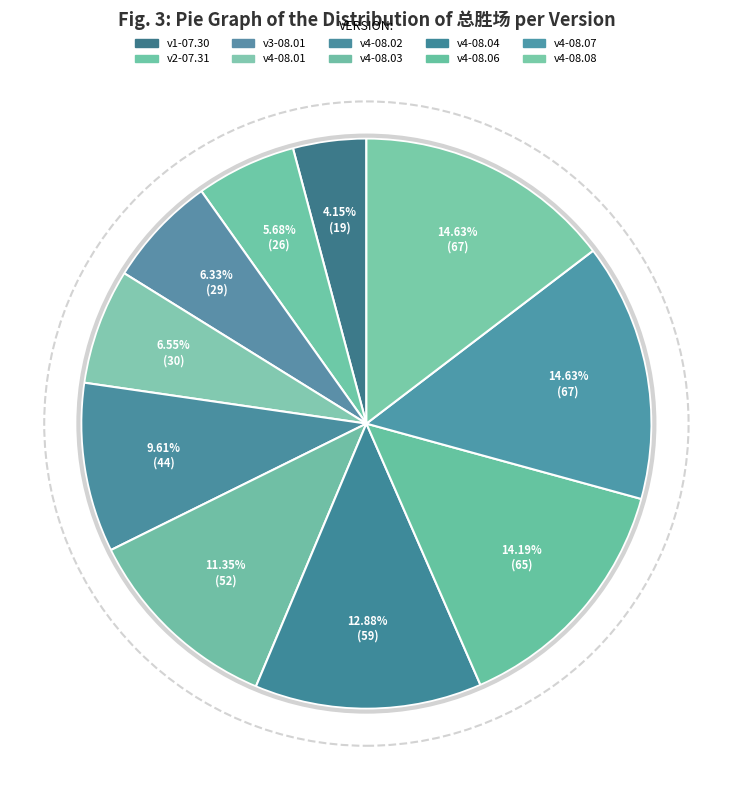

Rank the categories by value from highest to lowest.

v4-08.07, v4-08.08, v4-08.06, v4-08.04, v4-08.03, v4-08.02, v4-08.01, v3-08.01, v2-07.31, v1-07.30